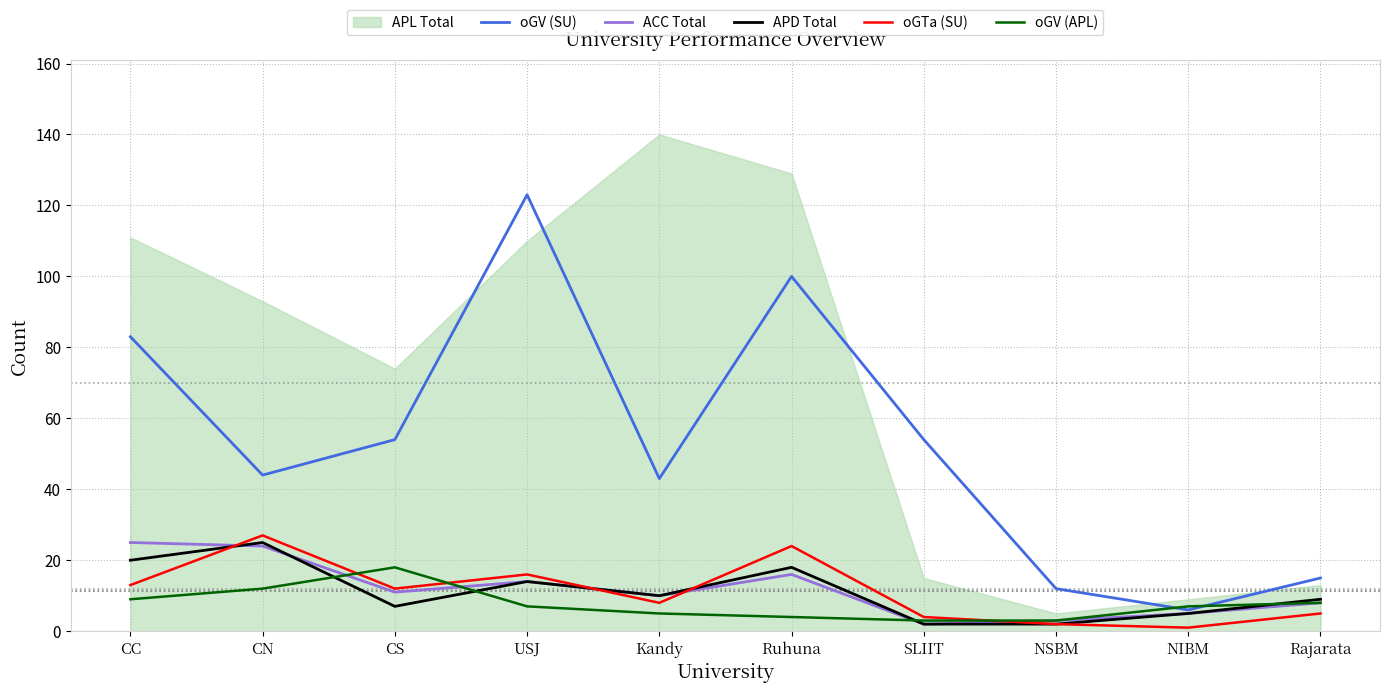

What position from the left is SLIIT?

7